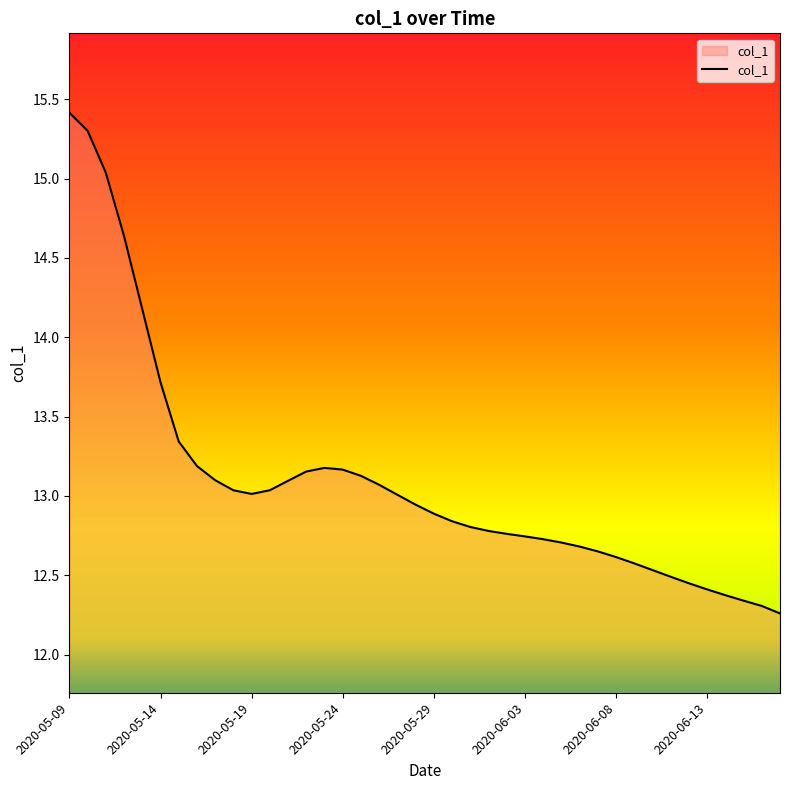

What is the difference between the maximum and minimum values?

3.2